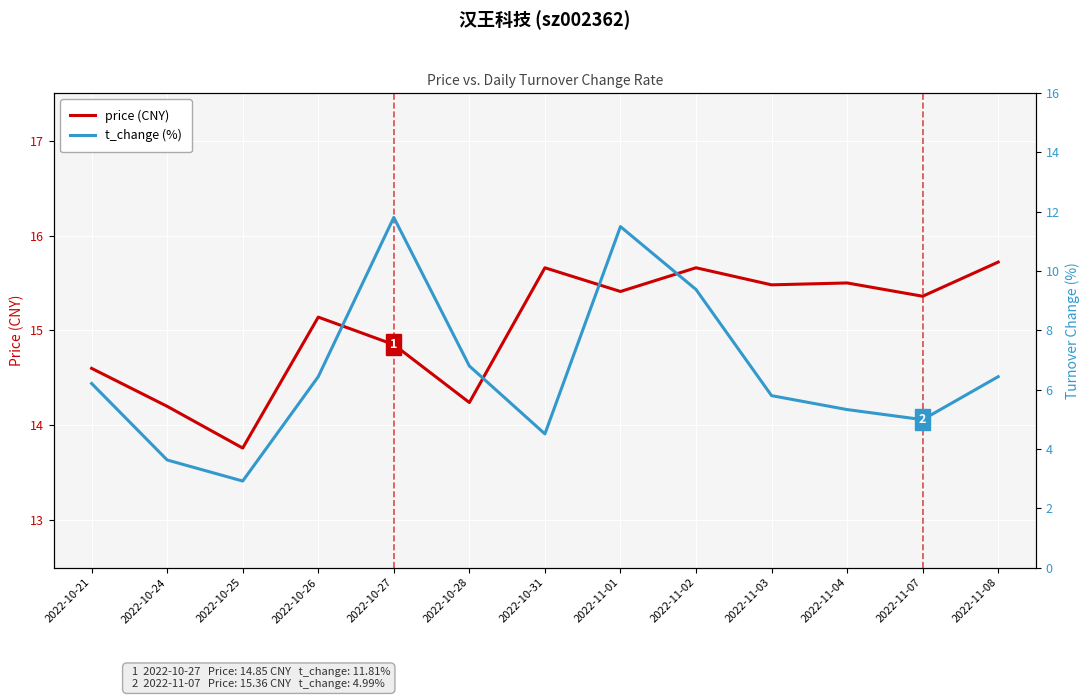

At how many categories does at least one series exceed 14?

12